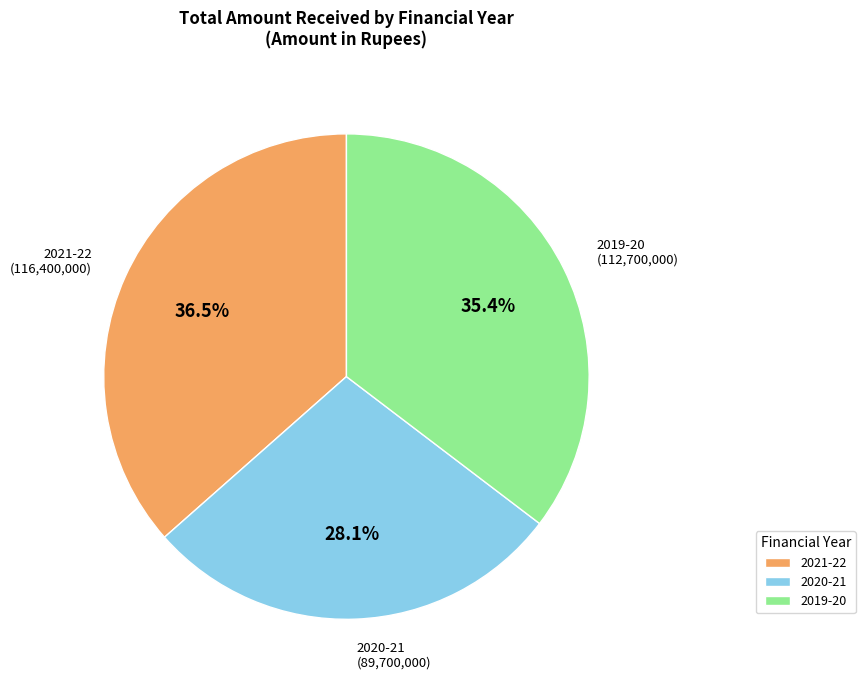

To the nearest percent, what portion does 2020-21 represent?

28%